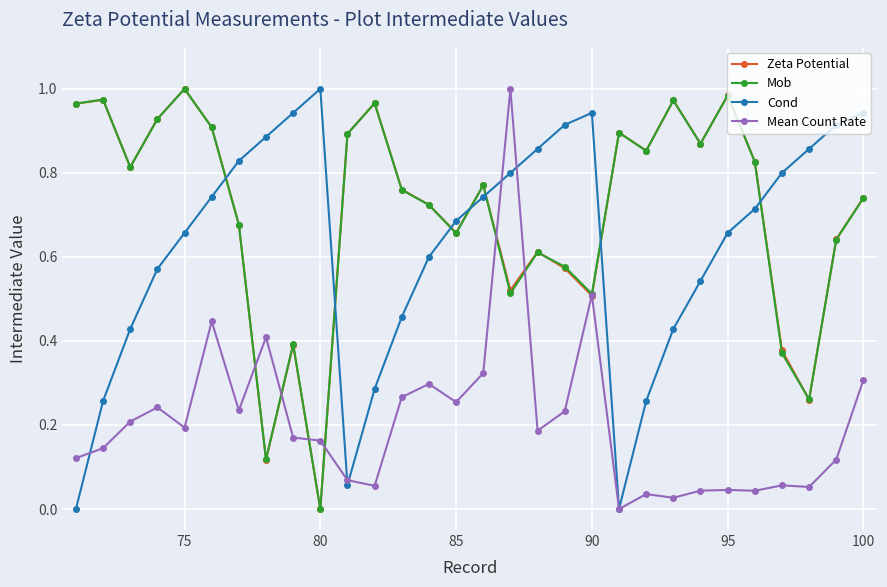

What are all the series names shown in the legend?

Zeta Potential, Mob, Cond, Mean Count Rate